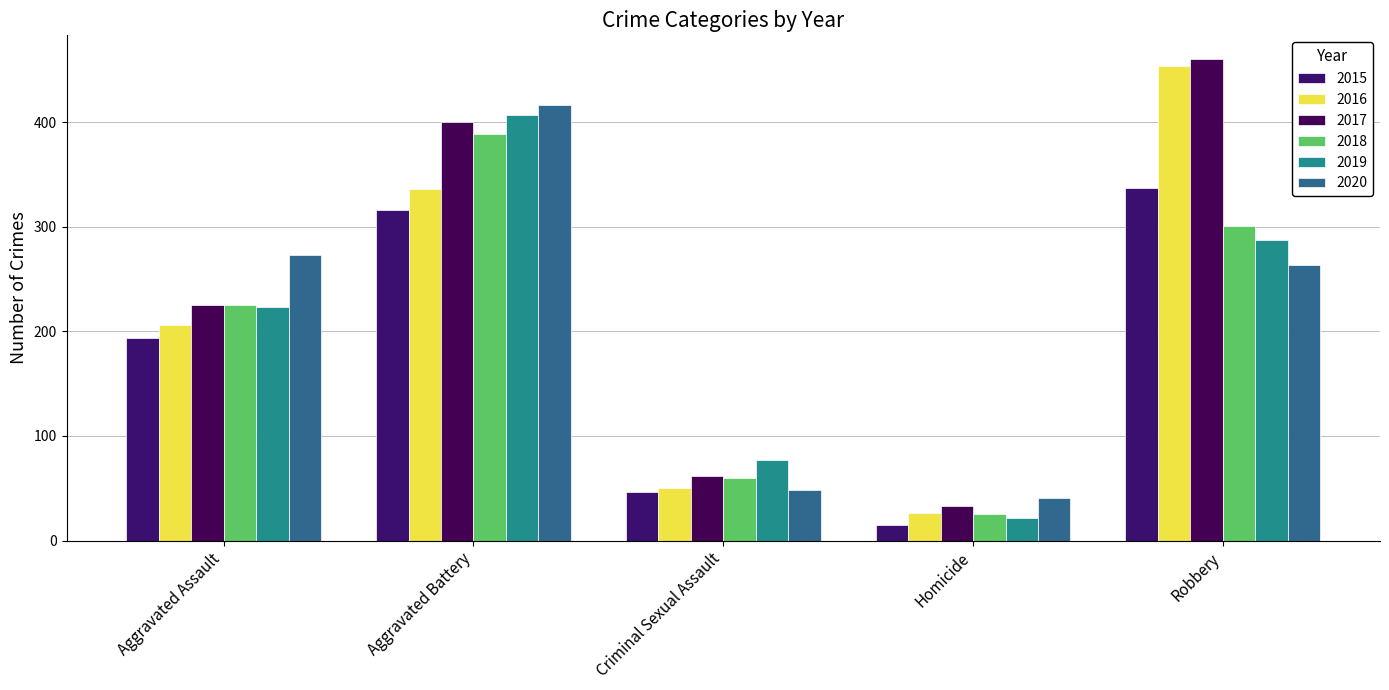

At how many categories does at least one series exceed 79?

3